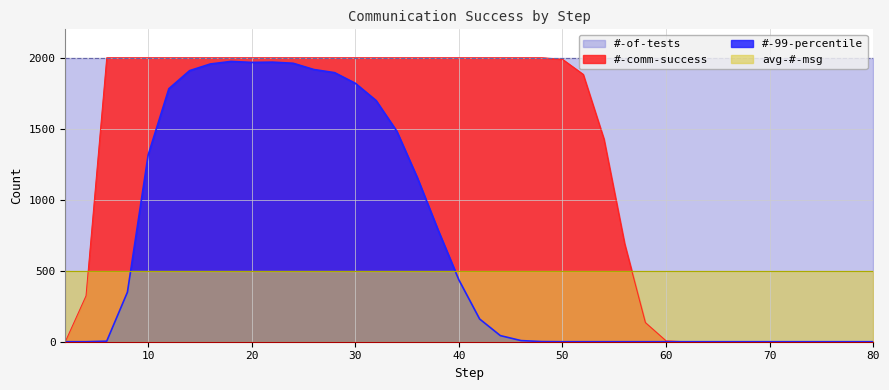

Which series has the largest total across all categories?

#-of-tests